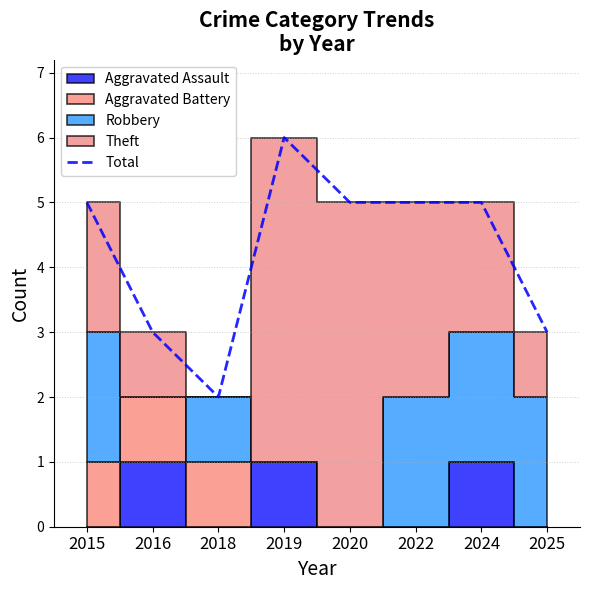

Does the chart display data point markers on the line(s)?

No